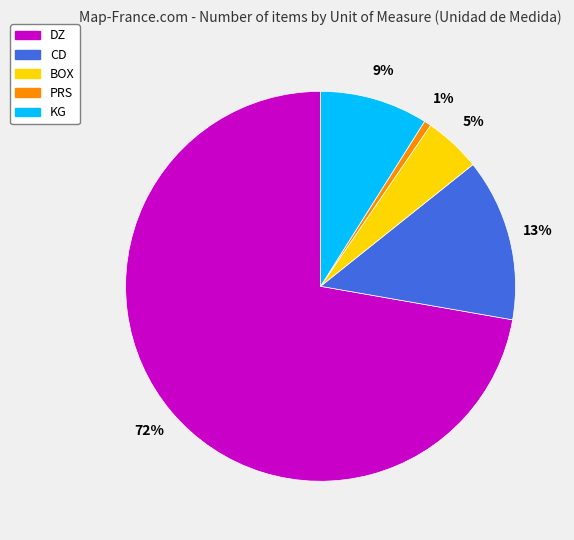

Is there a majority slice in this chart?

Yes